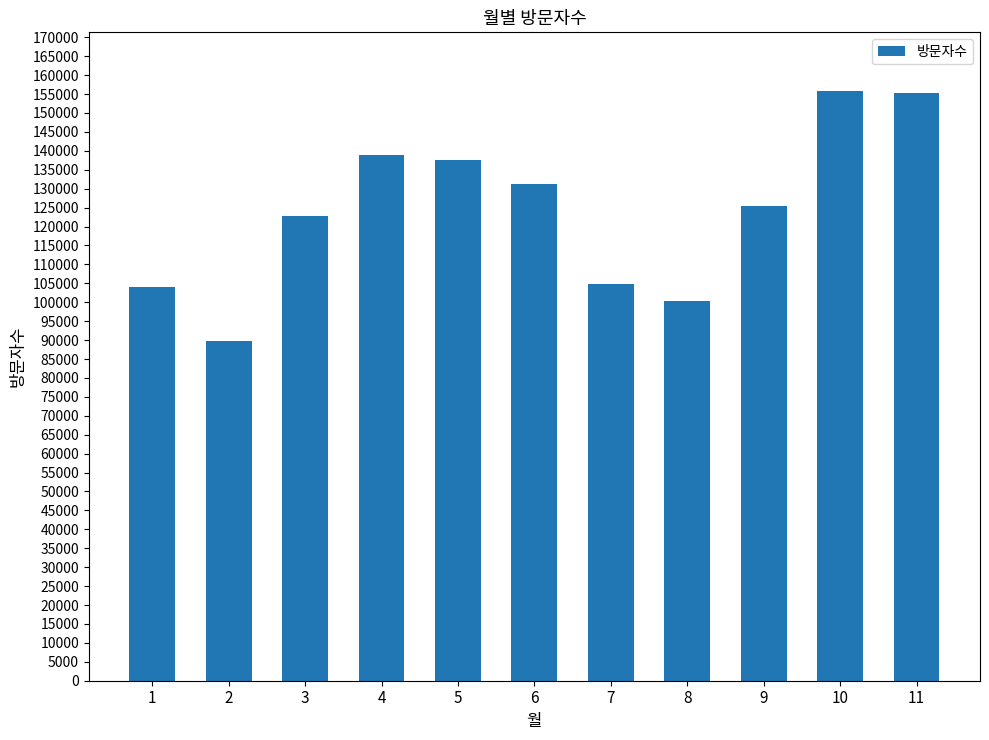

At which category does the chart reach its minimum across all series?

2